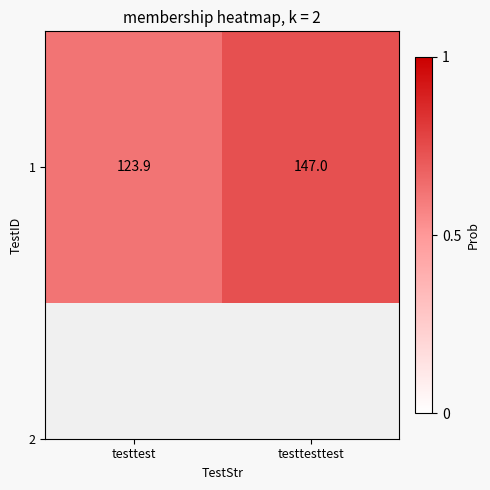

List the labels in order of value, largest first.

testtesttest, testtest